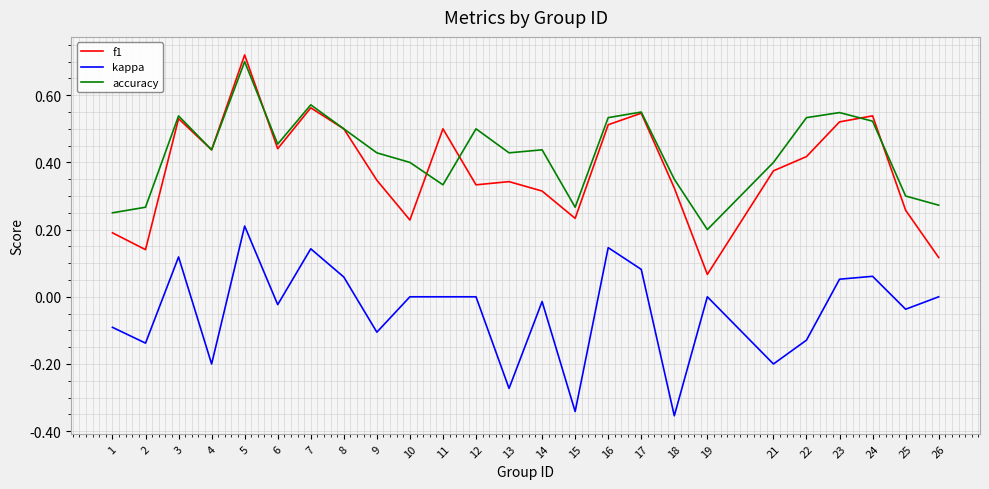

Which series changed the most between 18 and 24?

kappa